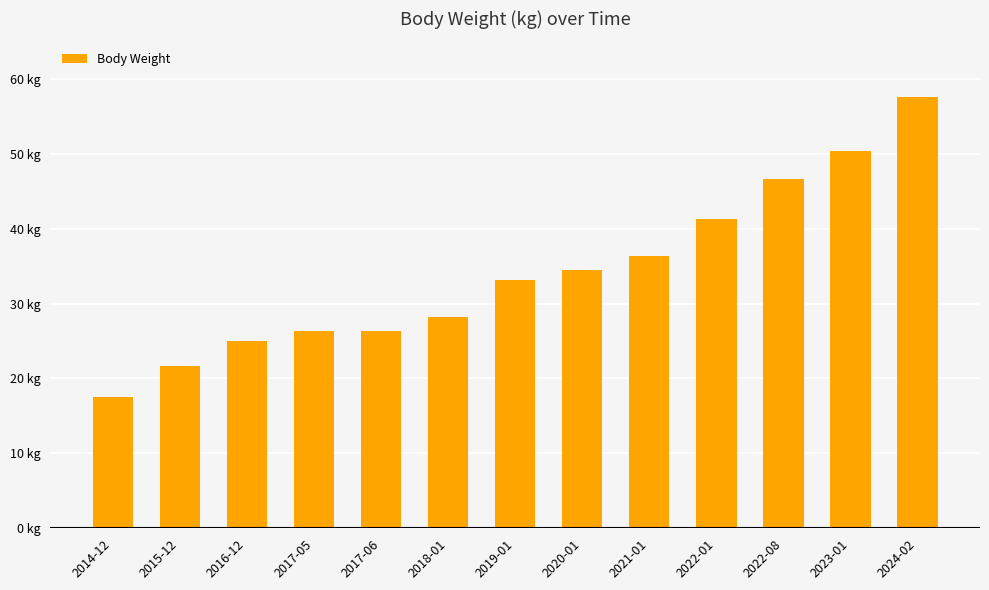

What is the average value?

34.2